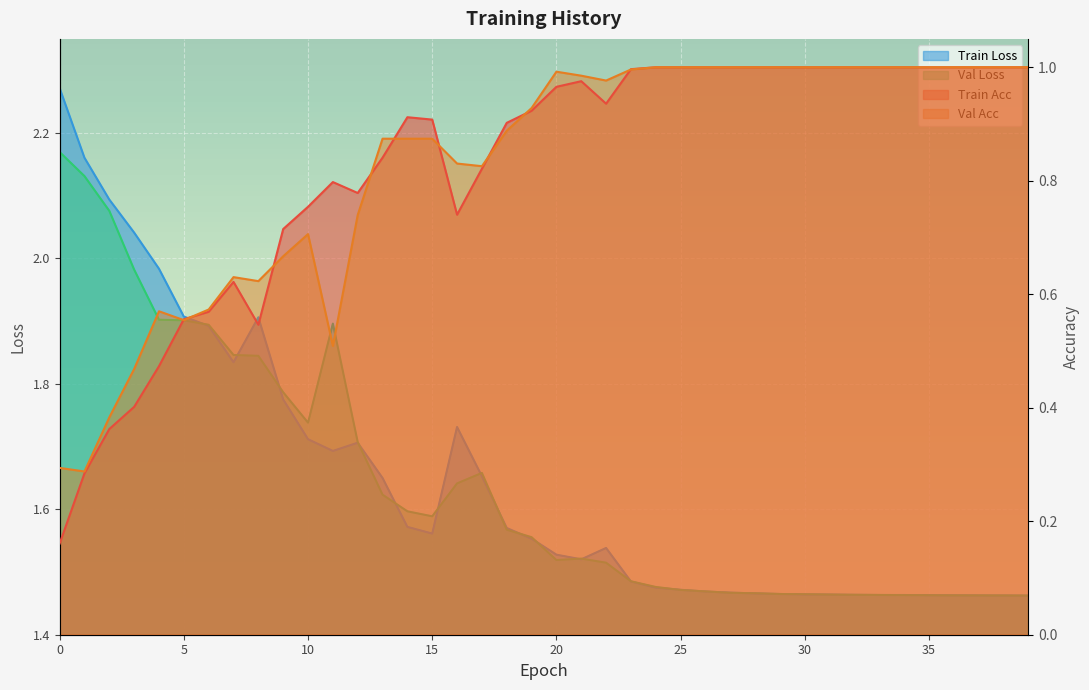

True or false: Val Acc and Val Loss intersect in this chart.

False